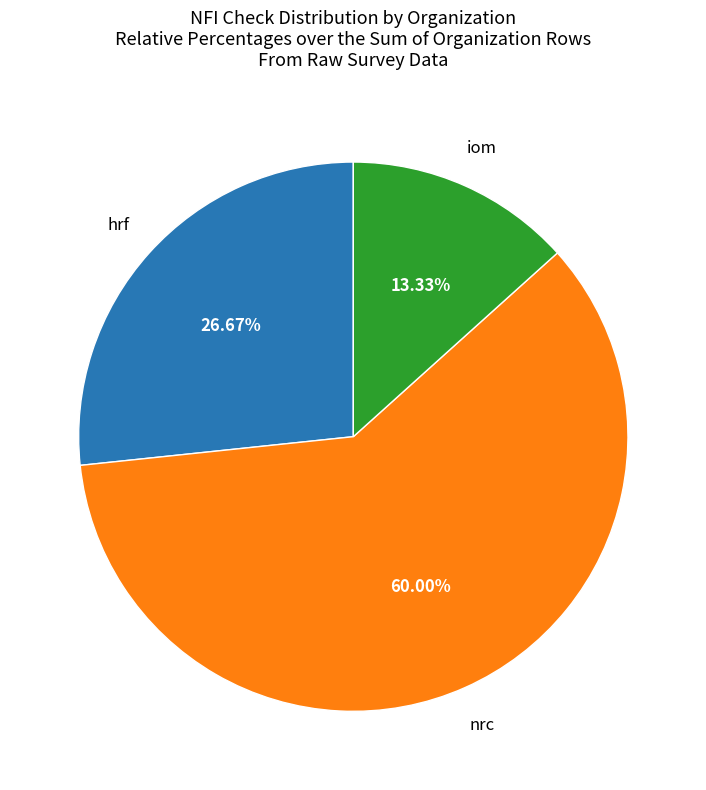

Does any single category account for the majority?

Yes